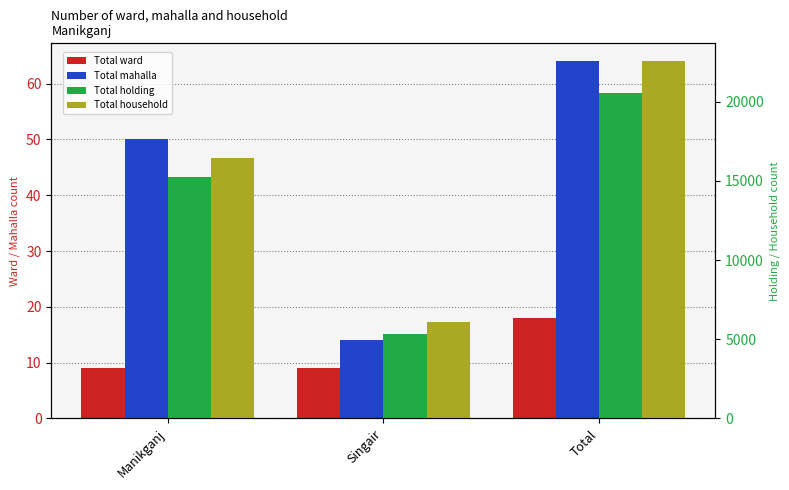

How many bars are there in each group?

4